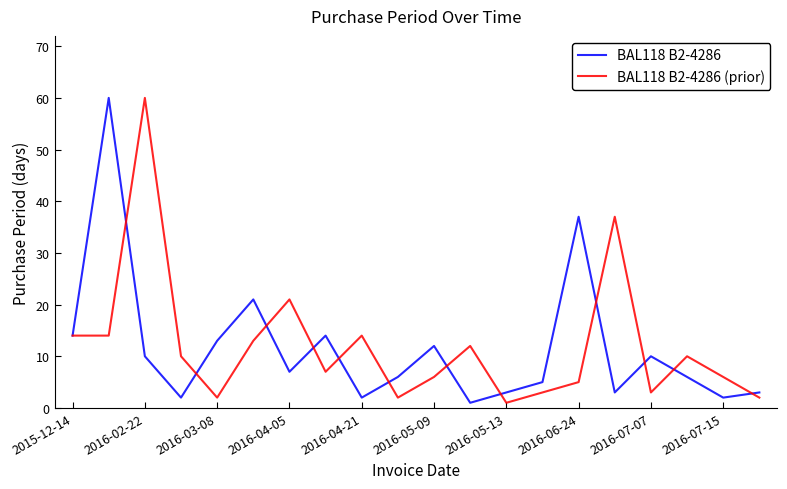

What is the greatest value displayed?

60